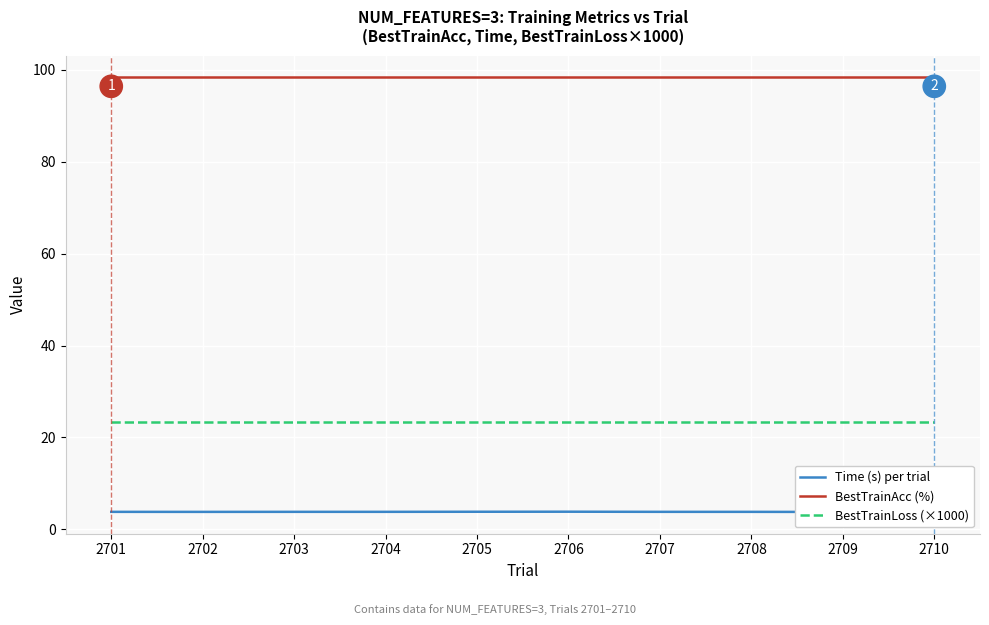

What is the maximum value for BestTrainAcc (%)?

98.3